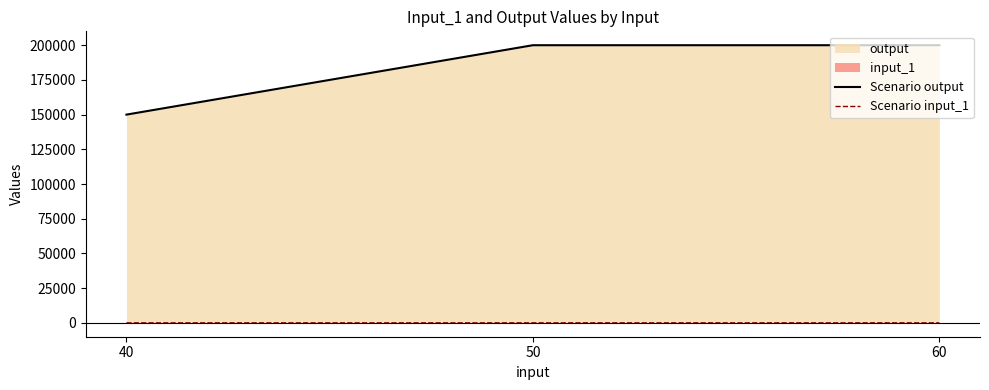

How many values in the Scenario output series are below 200000?

1